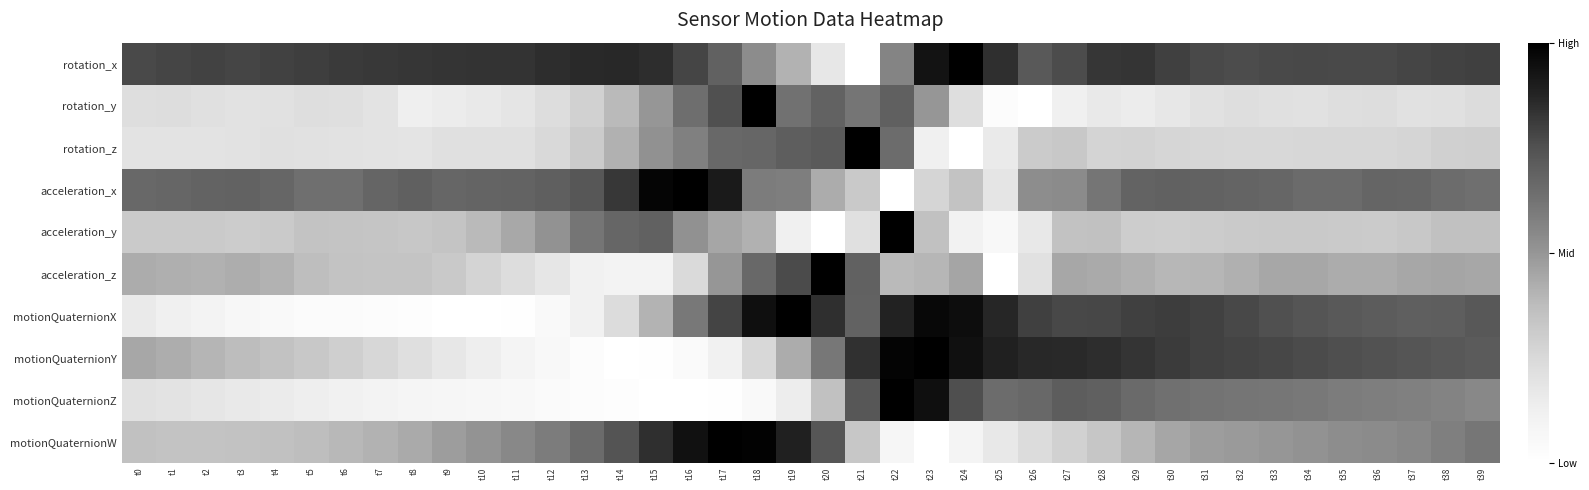

Reading left to right, list all the values displayed in this chart.

rotation_x: t0=0.8	t1=0.8	t2=0.8	t3=0.8	t4=0.8	t5=0.8	t6=0.8	t7=0.8	t8=0.8	t9=0.8	t10=0.8	t11=0.8	t12=0.9	t13=0.9	t14=0.9	t15=0.8	t16=0.8	t17=0.7	t18=0.5	t19=0.4	t20=0.2	t21=0.0	t22=0.6	t23=0.9	t24=1.0	t25=0.8	t26=0.7	t27=0.8	t28=0.8	t29=0.8	t30=0.8	t31=0.8	t32=0.8	t33=0.8	t34=0.8	t35=0.8	t36=0.8	t37=0.8	t38=0.8	t39=0.8
rotation_y: t0=0.2	t1=0.2	t2=0.2	t3=0.2	t4=0.2	t5=0.2	t6=0.2	t7=0.2	t8=0.1	t9=0.1	t10=0.2	t11=0.2	t12=0.2	t13=0.3	t14=0.4	t15=0.5	t16=0.6	t17=0.8	t18=1.0	t19=0.6	t20=0.7	t21=0.6	t22=0.7	t23=0.5	t24=0.2	t25=0.0	t26=0.0	t27=0.1	t28=0.2	t29=0.1	t30=0.2	t31=0.2	t32=0.2	t33=0.2	t34=0.2	t35=0.2	t36=0.2	t37=0.2	t38=0.2	t39=0.2
rotation_z: t0=0.2	t1=0.2	t2=0.2	t3=0.2	t4=0.2	t5=0.2	t6=0.2	t7=0.2	t8=0.2	t9=0.2	t10=0.2	t11=0.2	t12=0.2	t13=0.3	t14=0.4	t15=0.5	t16=0.6	t17=0.7	t18=0.7	t19=0.7	t20=0.7	t21=1.0	t22=0.7	t23=0.1	t24=0.0	t25=0.2	t26=0.3	t27=0.3	t28=0.3	t29=0.3	t30=0.3	t31=0.3	t32=0.3	t33=0.3	t34=0.3	t35=0.3	t36=0.3	t37=0.3	t38=0.3	t39=0.3
acceleration_x: t0=0.7	t1=0.7	t2=0.7	t3=0.7	t4=0.7	t5=0.6	t6=0.6	t7=0.7	t8=0.7	t9=0.7	t10=0.7	t11=0.7	t12=0.7	t13=0.7	t14=0.8	t15=1.0	t16=1.0	t17=0.9	t18=0.6	t19=0.6	t20=0.4	t21=0.3	t22=0.0	t23=0.3	t24=0.3	t25=0.2	t26=0.5	t27=0.5	t28=0.6	t29=0.7	t30=0.7	t31=0.7	t32=0.7	t33=0.7	t34=0.7	t35=0.7	t36=0.7	t37=0.7	t38=0.6	t39=0.6
acceleration_y: t0=0.3	t1=0.3	t2=0.3	t3=0.3	t4=0.3	t5=0.3	t6=0.3	t7=0.3	t8=0.3	t9=0.3	t10=0.4	t11=0.4	t12=0.5	t13=0.6	t14=0.7	t15=0.7	t16=0.5	t17=0.4	t18=0.4	t19=0.1	t20=0.0	t21=0.2	t22=1.0	t23=0.4	t24=0.1	t25=0.1	t26=0.2	t27=0.3	t28=0.4	t29=0.3	t30=0.3	t31=0.3	t32=0.3	t33=0.3	t34=0.3	t35=0.3	t36=0.3	t37=0.3	t38=0.4	t39=0.4
acceleration_z: t0=0.4	t1=0.4	t2=0.4	t3=0.4	t4=0.4	t5=0.4	t6=0.3	t7=0.3	t8=0.3	t9=0.3	t10=0.3	t11=0.2	t12=0.2	t13=0.1	t14=0.1	t15=0.1	t16=0.2	t17=0.5	t18=0.7	t19=0.8	t20=1.0	t21=0.7	t22=0.4	t23=0.4	t24=0.5	t25=0.0	t26=0.2	t27=0.4	t28=0.4	t29=0.4	t30=0.4	t31=0.4	t32=0.4	t33=0.4	t34=0.4	t35=0.4	t36=0.4	t37=0.4	t38=0.5	t39=0.4
motionQuaternionX: t0=0.2	t1=0.1	t2=0.1	t3=0.1	t4=0.0	t5=0.0	t6=0.0	t7=0.0	t8=0.0	t9=0.0	t10=0.0	t11=0.0	t12=0.0	t13=0.1	t14=0.2	t15=0.4	t16=0.6	t17=0.8	t18=0.9	t19=1.0	t20=0.8	t21=0.7	t22=0.9	t23=1.0	t24=1.0	t25=0.9	t26=0.8	t27=0.8	t28=0.8	t29=0.8	t30=0.8	t31=0.8	t32=0.8	t33=0.8	t34=0.7	t35=0.7	t36=0.7	t37=0.7	t38=0.7	t39=0.7
motionQuaternionY: t0=0.4	t1=0.4	t2=0.4	t3=0.4	t4=0.3	t5=0.3	t6=0.3	t7=0.3	t8=0.2	t9=0.2	t10=0.1	t11=0.1	t12=0.1	t13=0.0	t14=0.0	t15=0.0	t16=0.0	t17=0.1	t18=0.3	t19=0.4	t20=0.6	t21=0.8	t22=1.0	t23=1.0	t24=0.9	t25=0.9	t26=0.9	t27=0.9	t28=0.8	t29=0.8	t30=0.8	t31=0.8	t32=0.8	t33=0.8	t34=0.8	t35=0.8	t36=0.7	t37=0.7	t38=0.7	t39=0.7
motionQuaternionZ: t0=0.2	t1=0.2	t2=0.2	t3=0.2	t4=0.2	t5=0.1	t6=0.1	t7=0.1	t8=0.1	t9=0.1	t10=0.1	t11=0.1	t12=0.0	t13=0.0	t14=0.0	t15=0.0	t16=0.0	t17=0.0	t18=0.0	t19=0.1	t20=0.4	t21=0.7	t22=1.0	t23=0.9	t24=0.8	t25=0.6	t26=0.7	t27=0.7	t28=0.7	t29=0.7	t30=0.6	t31=0.6	t32=0.6	t33=0.6	t34=0.6	t35=0.6	t36=0.6	t37=0.6	t38=0.6	t39=0.5
motionQuaternionW: t0=0.4	t1=0.3	t2=0.3	t3=0.4	t4=0.4	t5=0.4	t6=0.4	t7=0.4	t8=0.4	t9=0.5	t10=0.5	t11=0.5	t12=0.6	t13=0.7	t14=0.7	t15=0.8	t16=0.9	t17=1.0	t18=1.0	t19=0.9	t20=0.7	t21=0.3	t22=0.1	t23=0.0	t24=0.1	t25=0.2	t26=0.2	t27=0.3	t28=0.3	t29=0.4	t30=0.4	t31=0.5	t32=0.5	t33=0.5	t34=0.5	t35=0.5	t36=0.5	t37=0.6	t38=0.6	t39=0.6